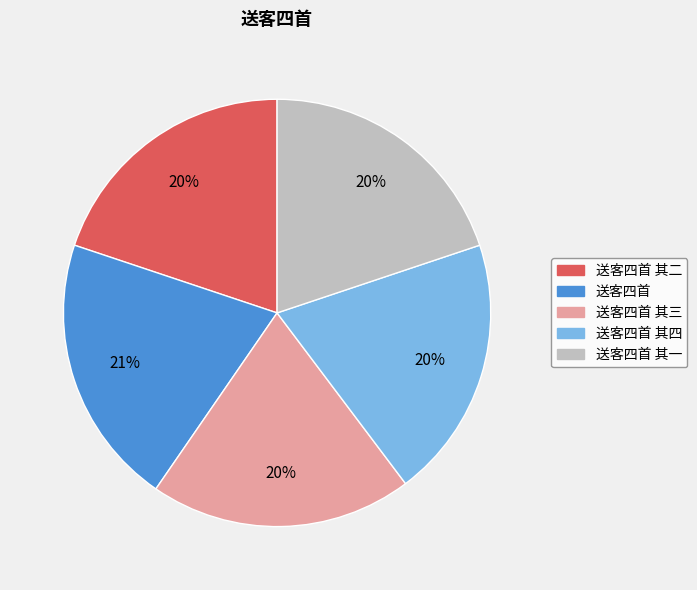

Does 送客四首 其一 account for over 50% of the chart?

No